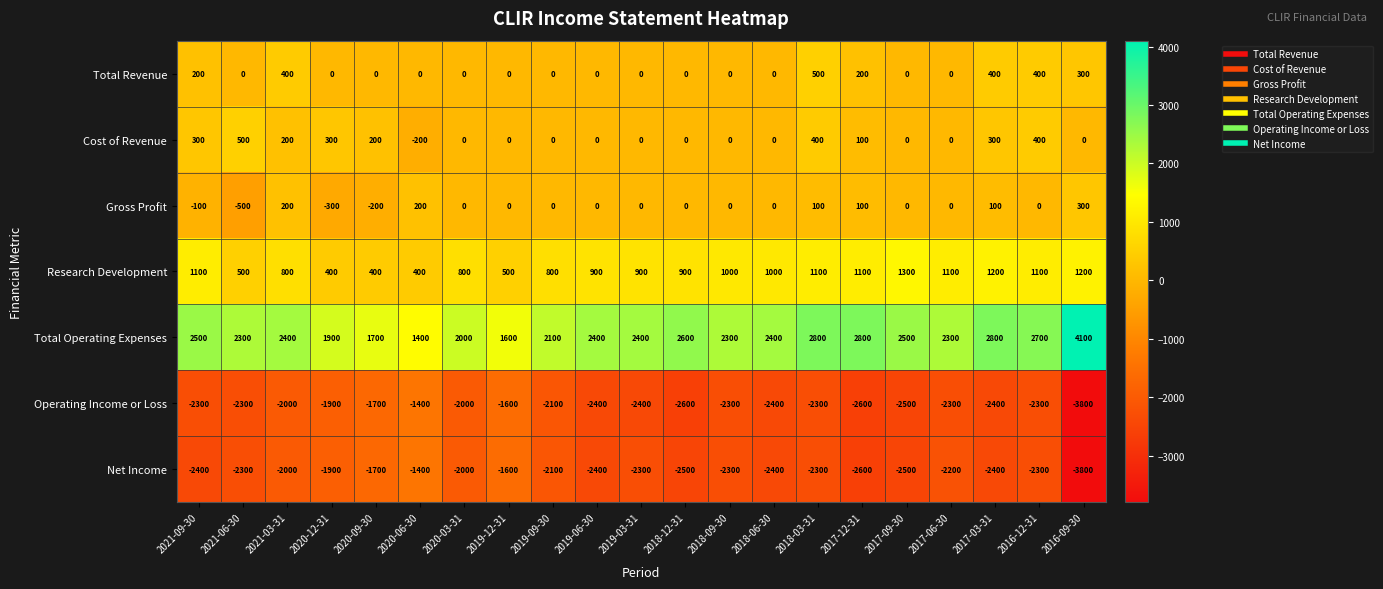

What is the highest value of the Total Revenue series?

500